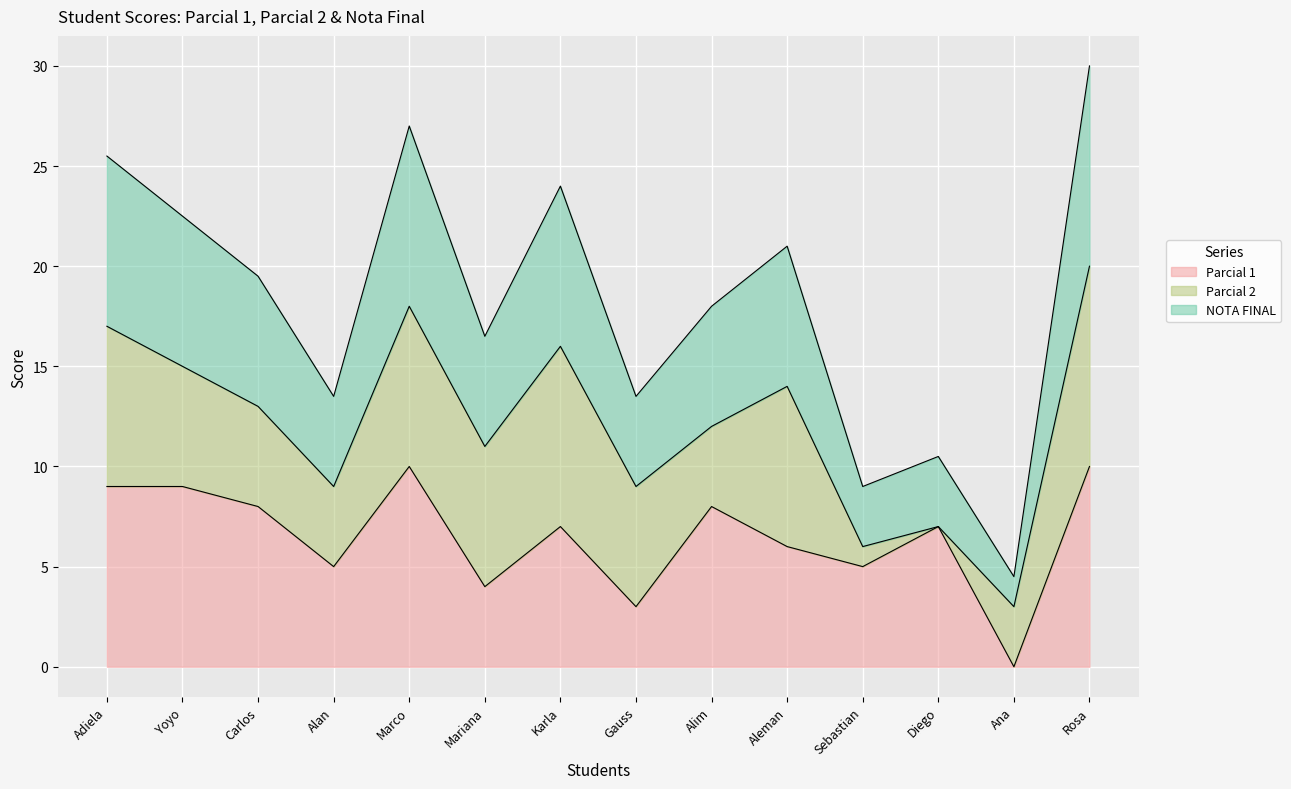

What is the total value across all series at Carlos?

19.5